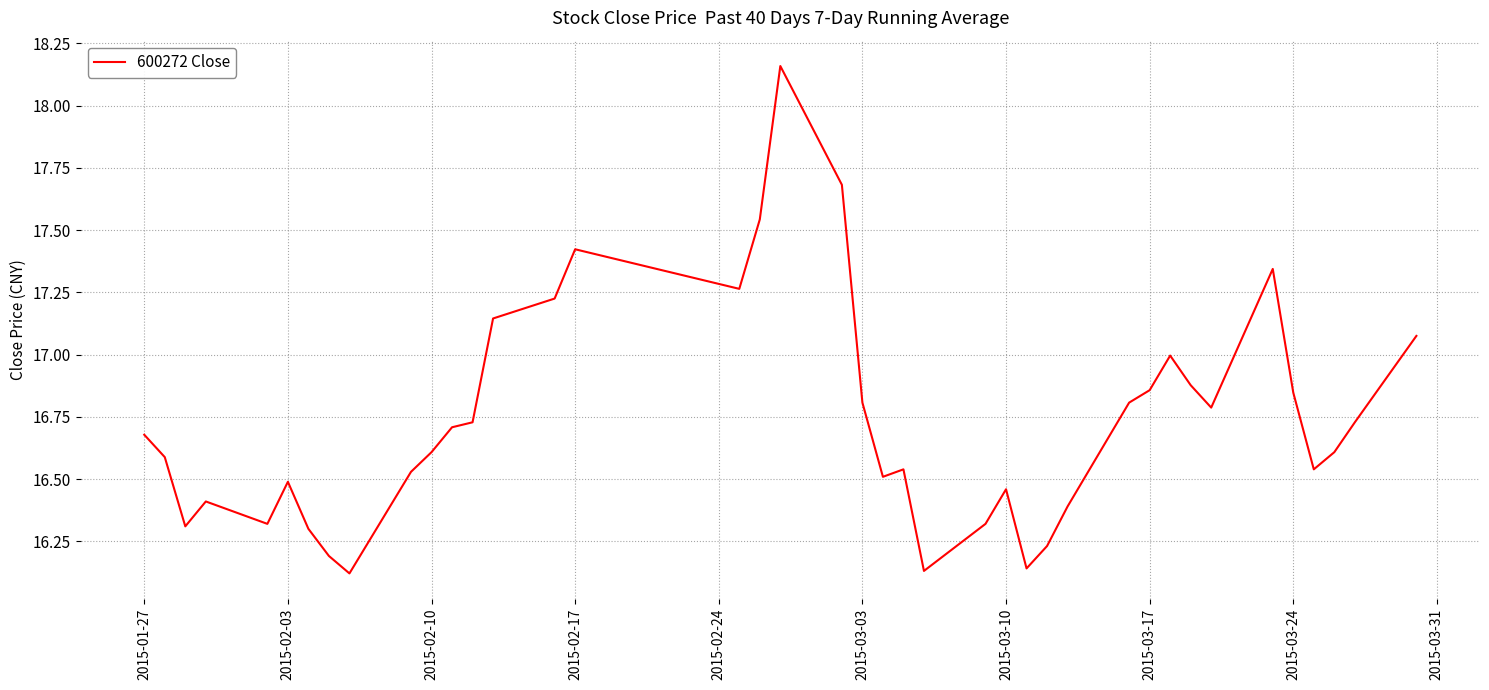

What is the difference between the maximum and minimum values?

2.0